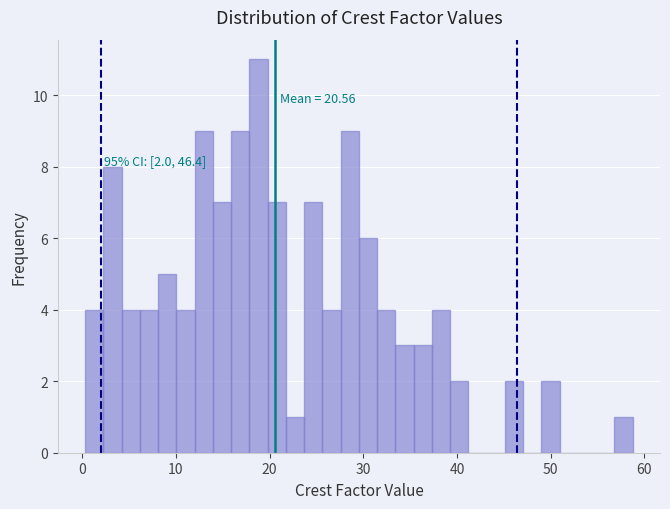

Read against the x-axis, roughly where is the centre of the tallest bar?

19